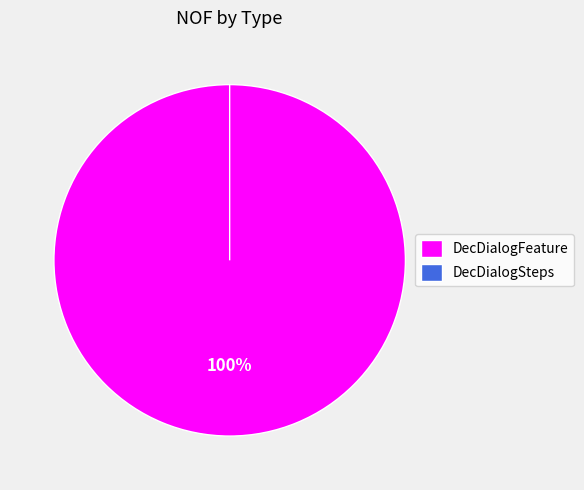

True or false: DecDialogSteps accounts for 9% of the total.

False